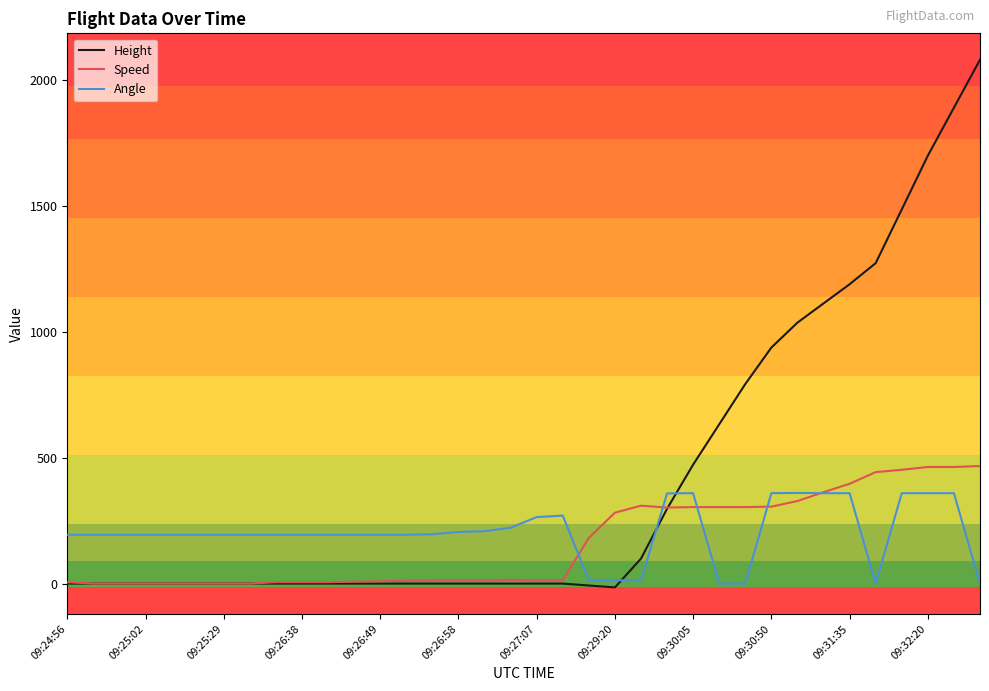

Which series has the largest range (max minus min)?

Height